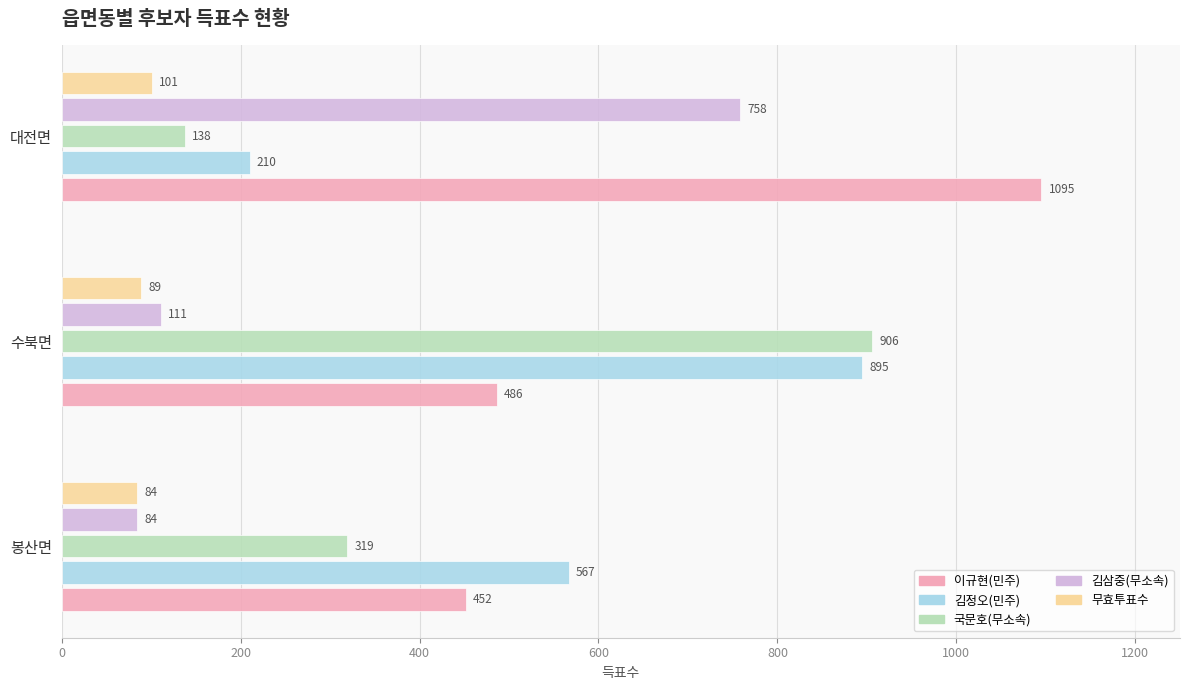

Which series has the largest range (max minus min)?

국문호(무소속)